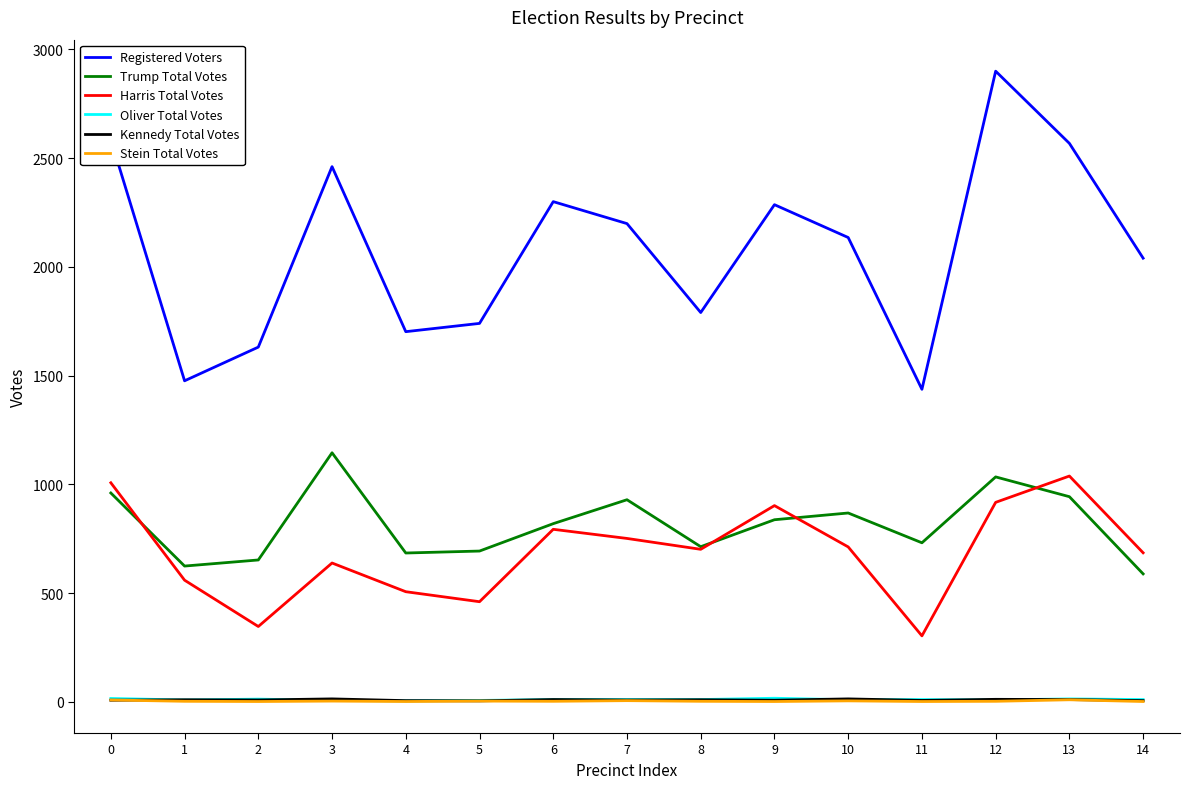

What is the greatest value displayed?

2900